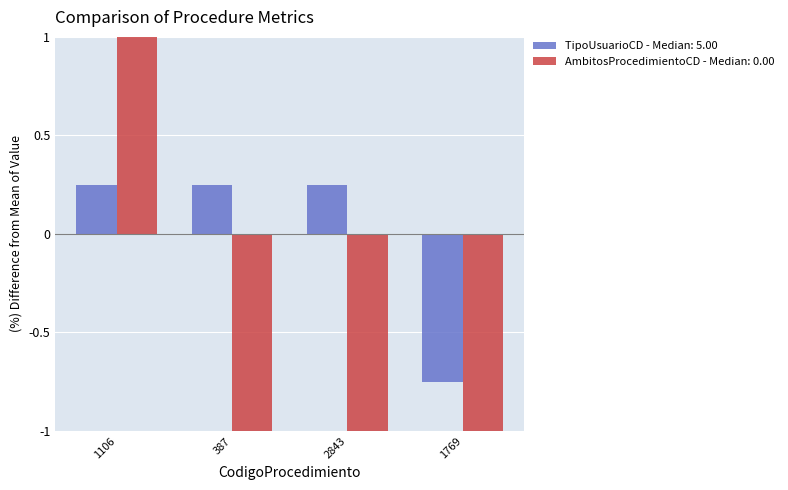

How many bars are there in total?

8